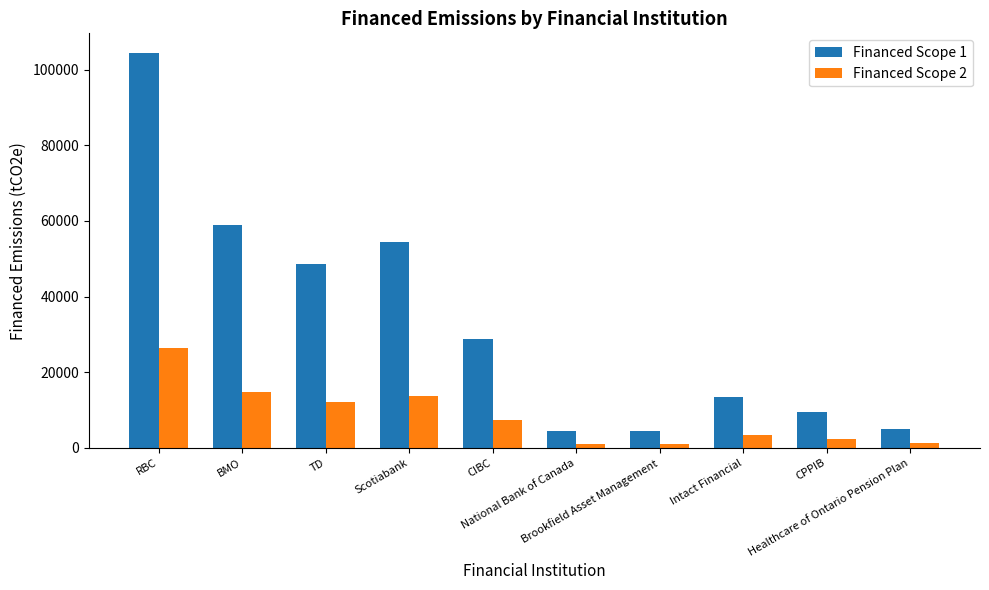

Which series has the widest spread of values?

Financed Scope 1